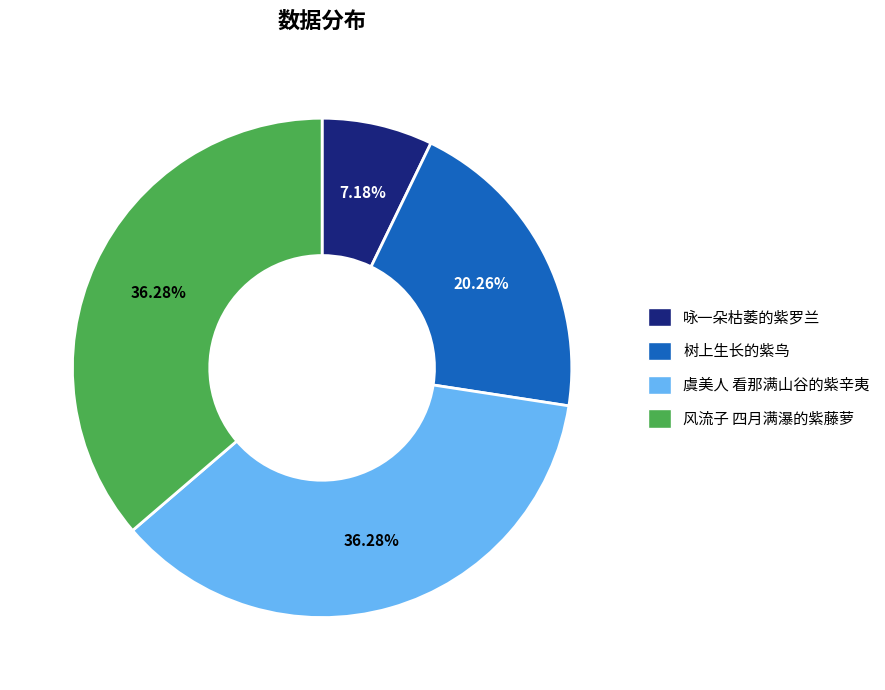

What percentage is the 风流子 四月满瀑的紫藤萝 slice, to the nearest percent?

36%